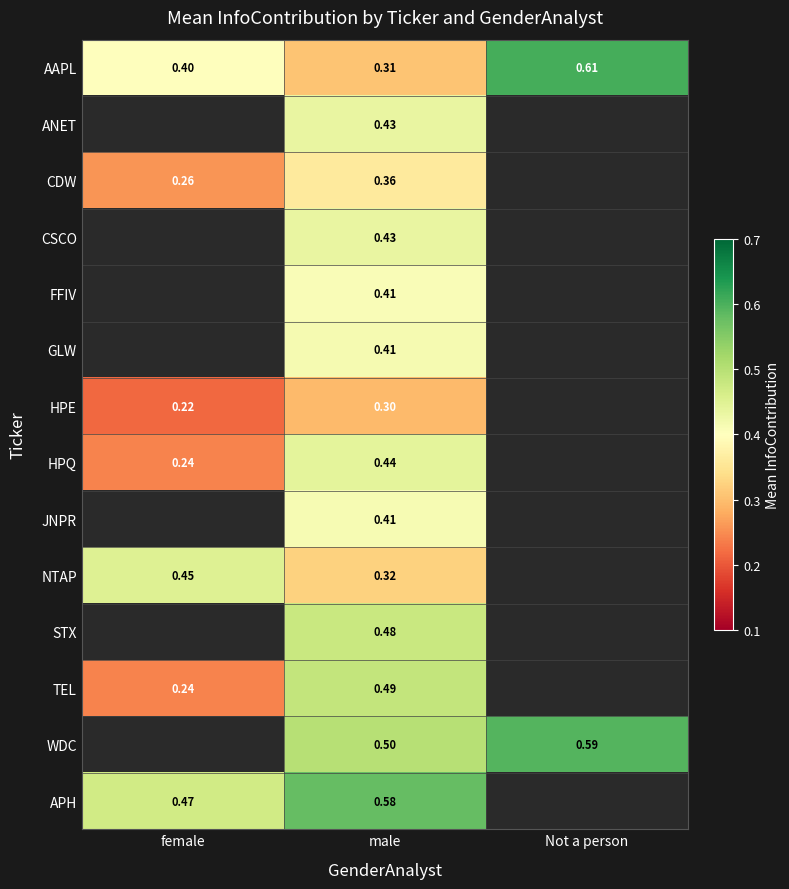

At how many categories does at least one series exceed 0?

3